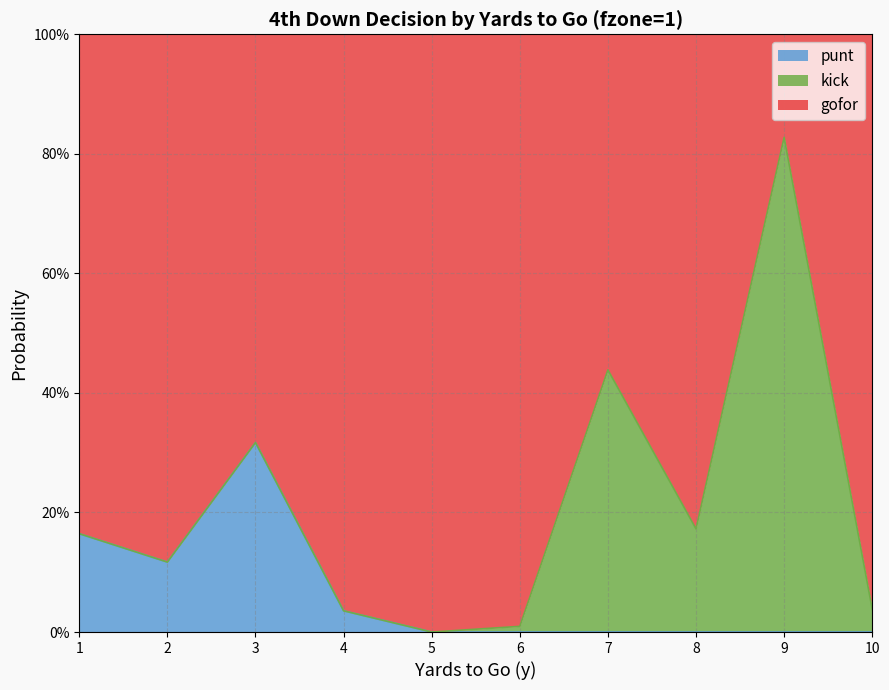

How many punt values are between 0 and 1?

10